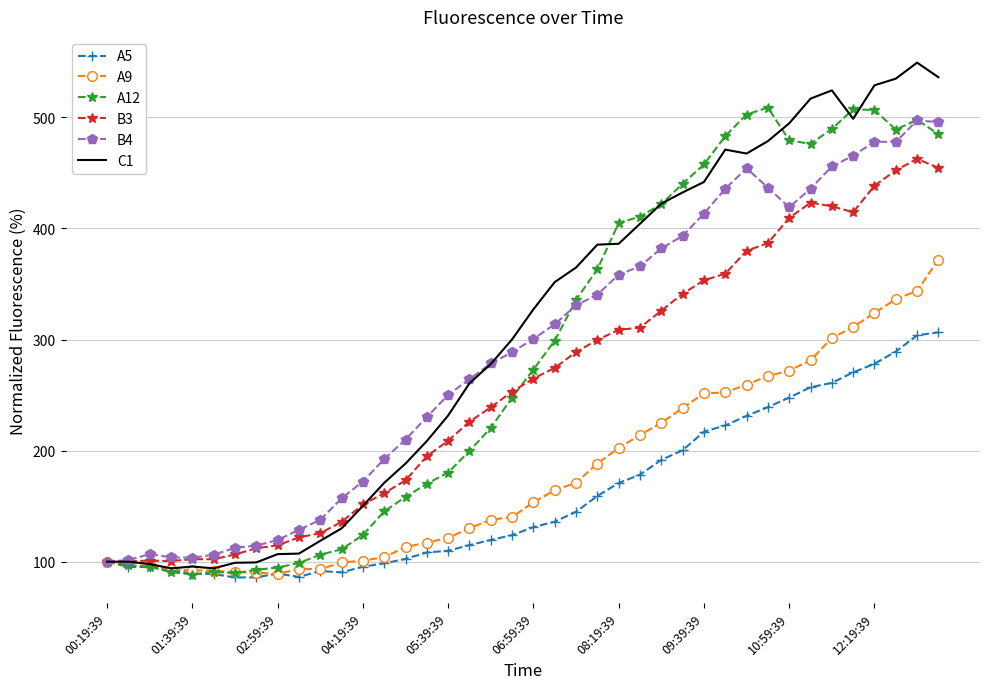

Which series has the largest range (max minus min)?

C1